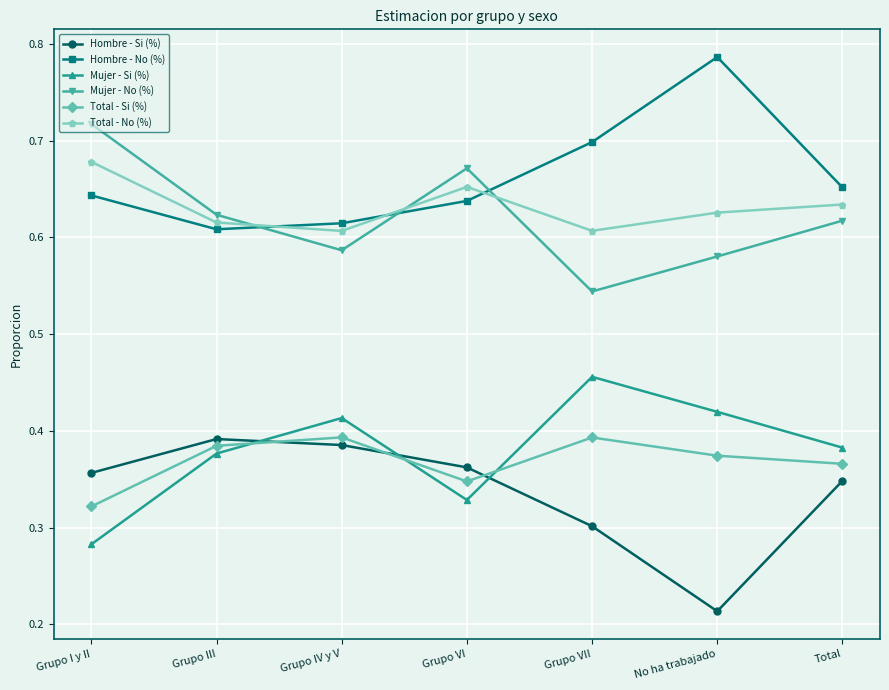

At how many categories does at least one series exceed 0?

7